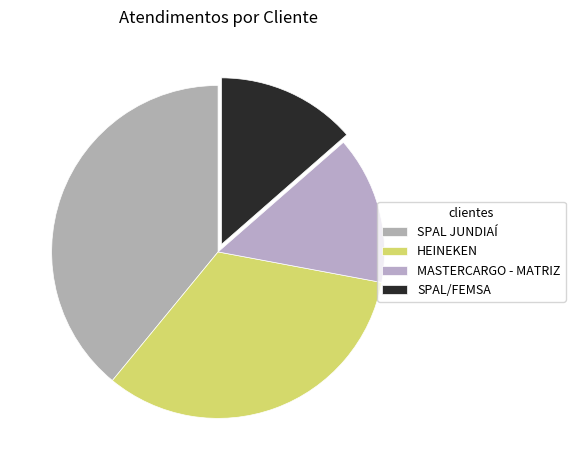

Does any single category account for the majority?

No